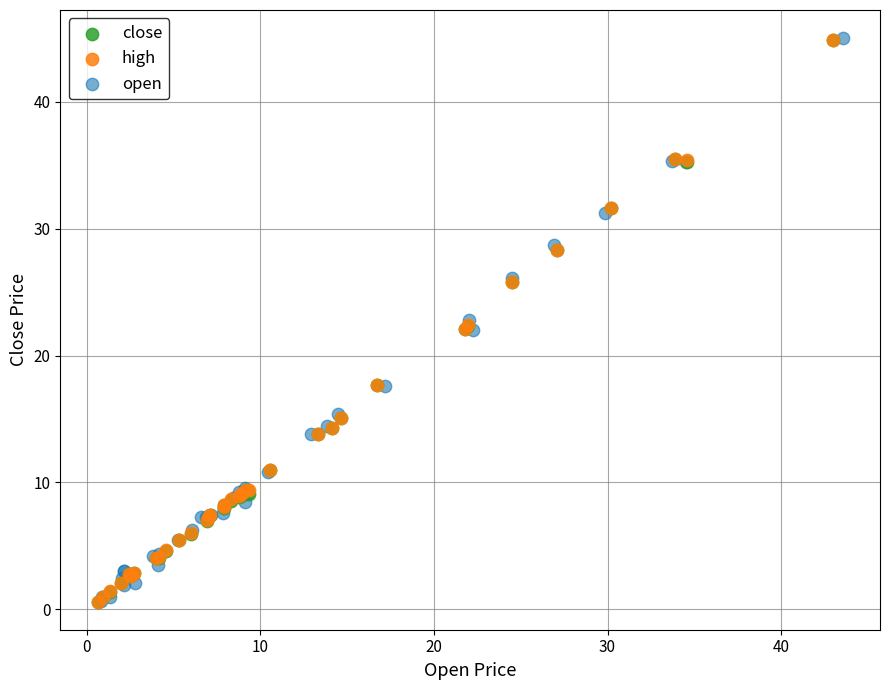

Which series has the largest Y range (max minus min)?

open